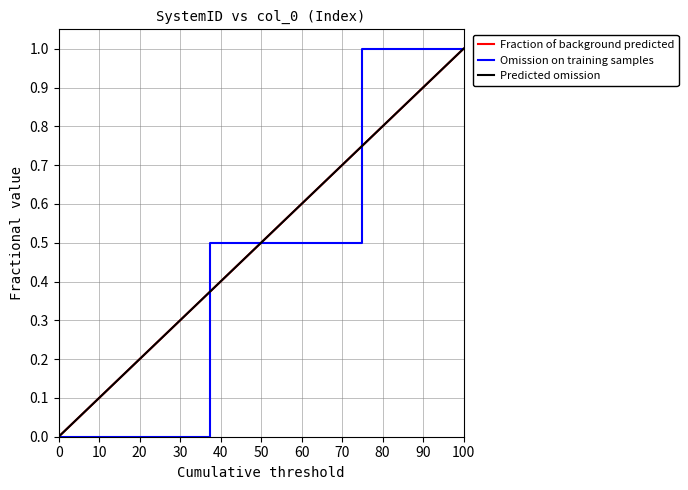

Does the chart have visible grid lines?

Yes